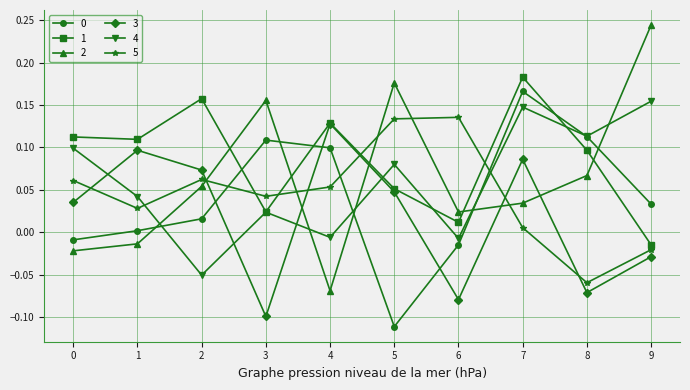

The value of 2 at 3 is 0.3. True or false?

False